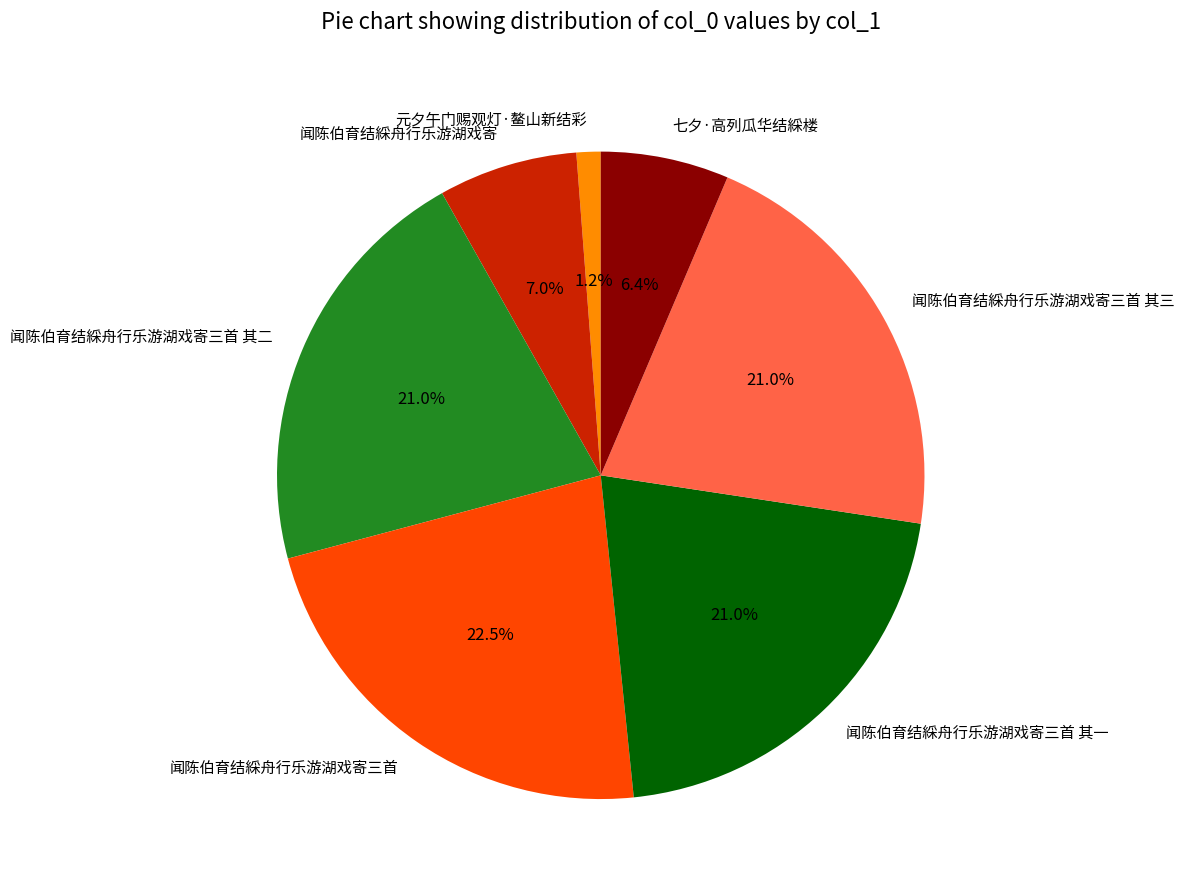

Count the number of slices in the pie.

7